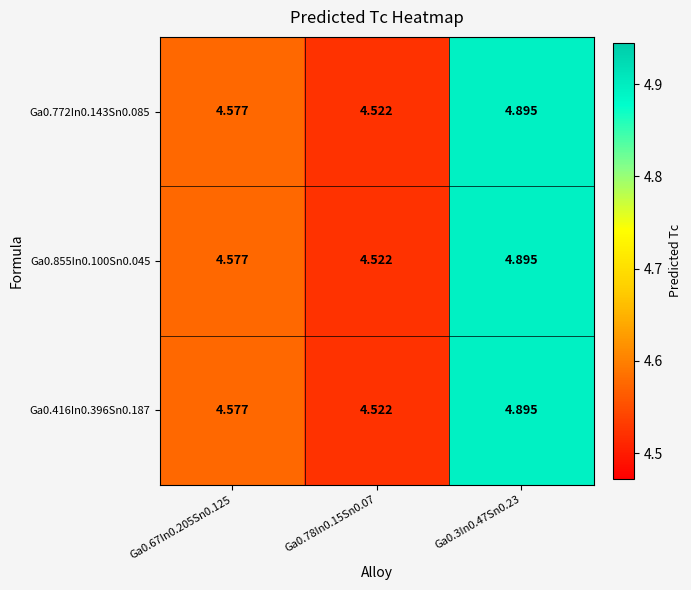

Is the value of Ga0.855In0.100Sn0.045 at Ga0.67In0.205Sn0.125 greater than the value of Ga0.772In0.143Sn0.085 at Ga0.3In0.47Sn0.23?

No